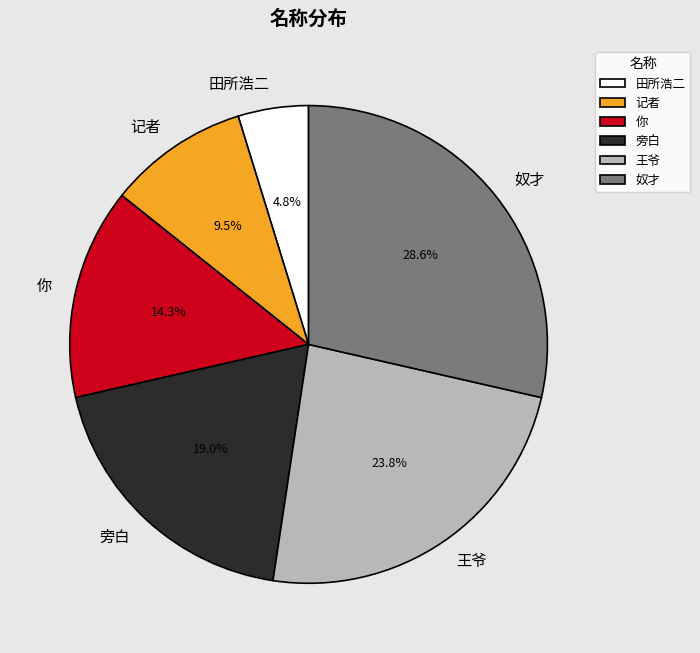

What is the ratio of the value at 王爷 to the value at 奴才?

0.8